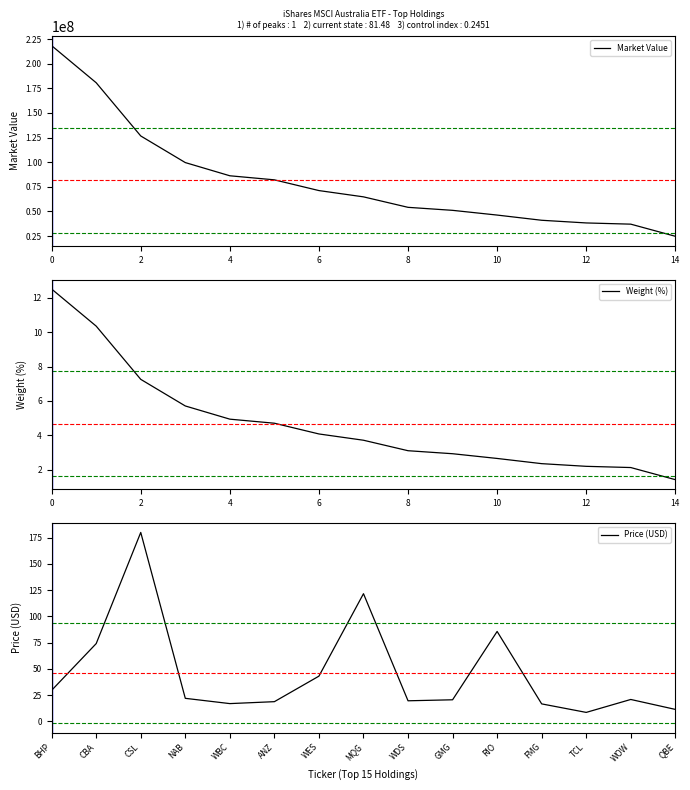

Which category has the lowest value in the Weight (%) series?

14